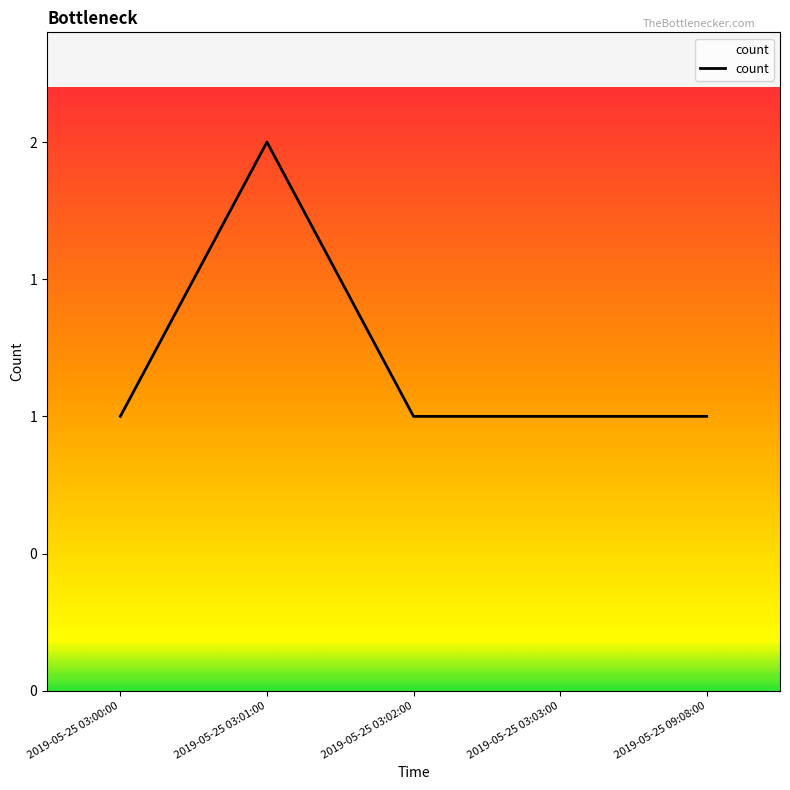

Does the chart display data point markers on the line(s)?

No